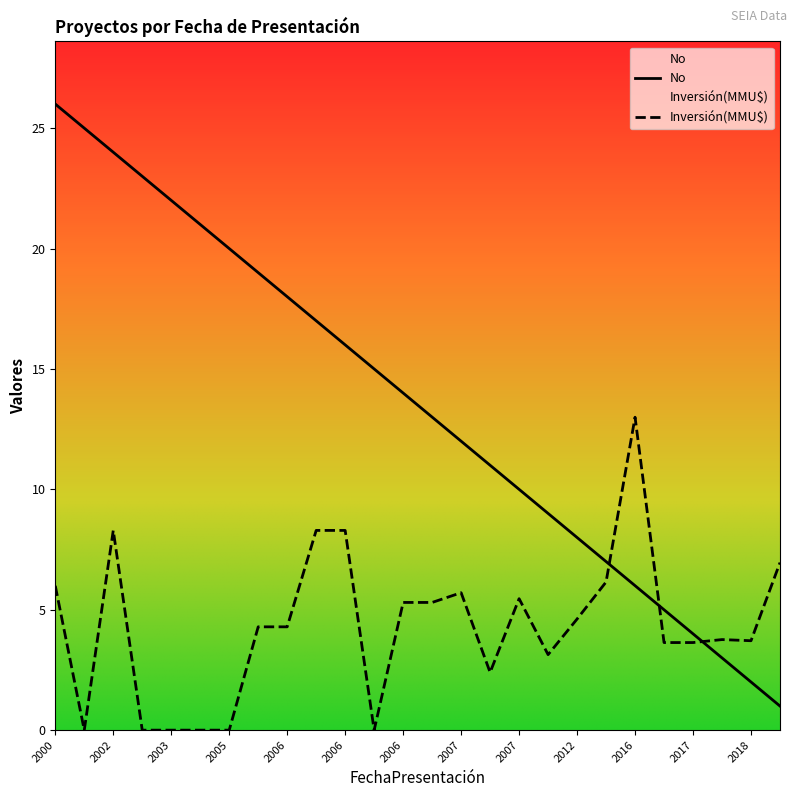

How many distinct data groups are displayed?

2